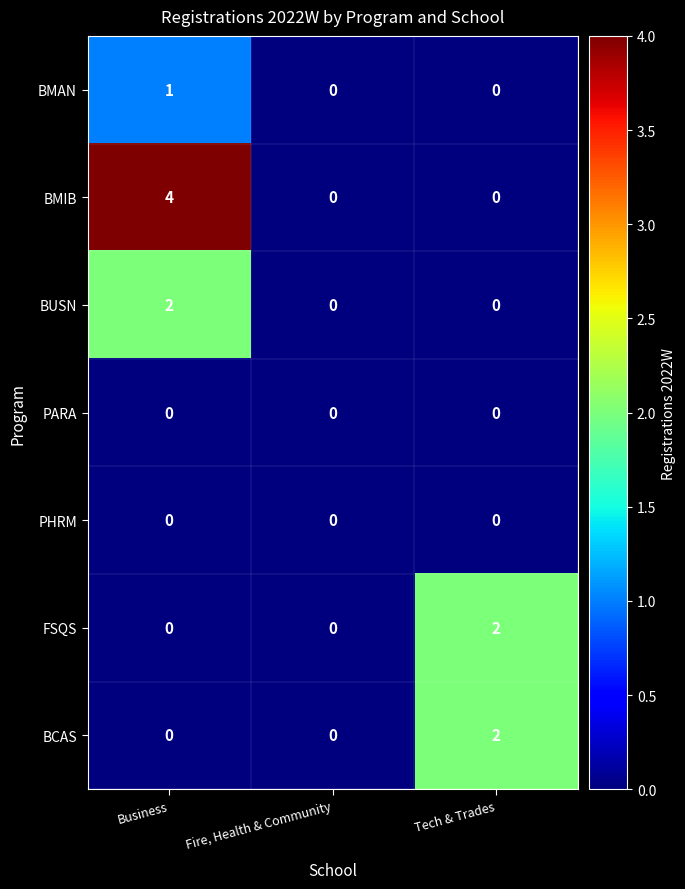

At which category does the chart reach its peak across all series?

Business